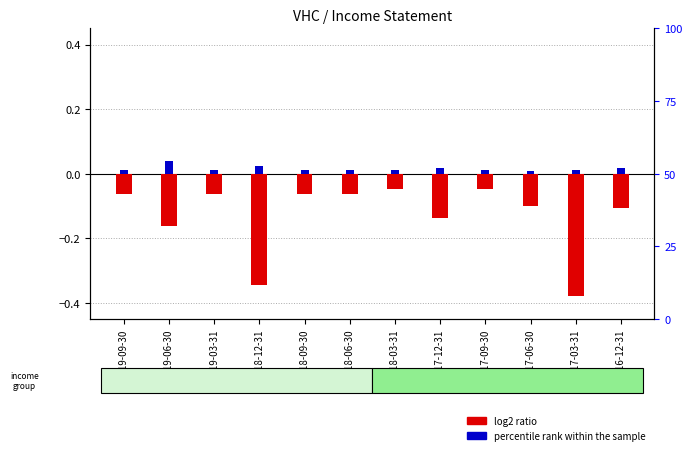

Count the percentile rank within the sample values in the range 0 to 1.

12